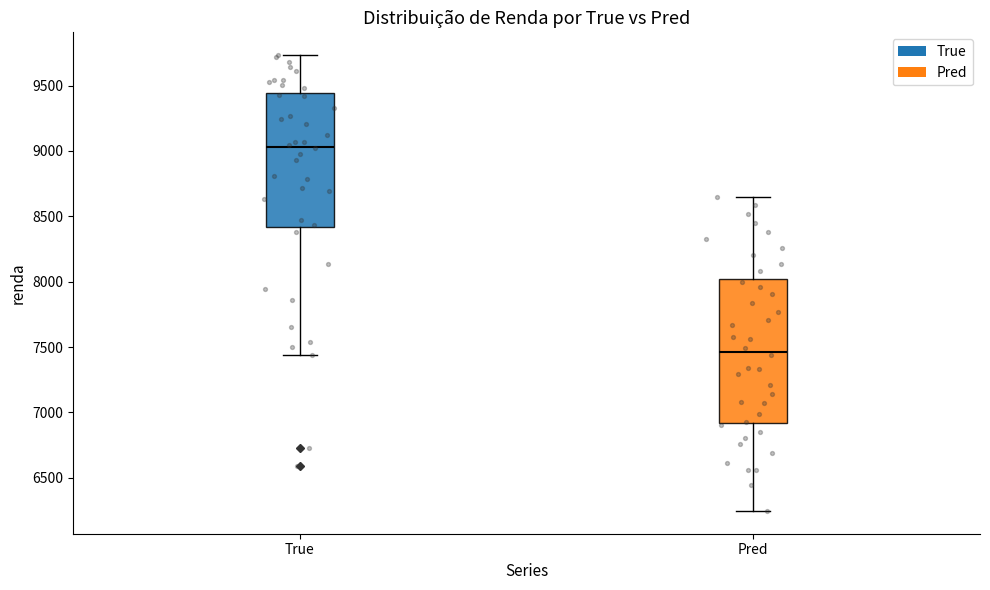

Reading left to right, read every box against the y-axis: the position of its median line, the range the box covers, and the ends of its whiskers. The values are not printed on the chart, so give them approximately, as read against the axis.

True: median 9050, box 8400 to 9450, whiskers 7450 to 9750
Pred: median 7450, box 6900 to 8000, whiskers 6250 to 8650